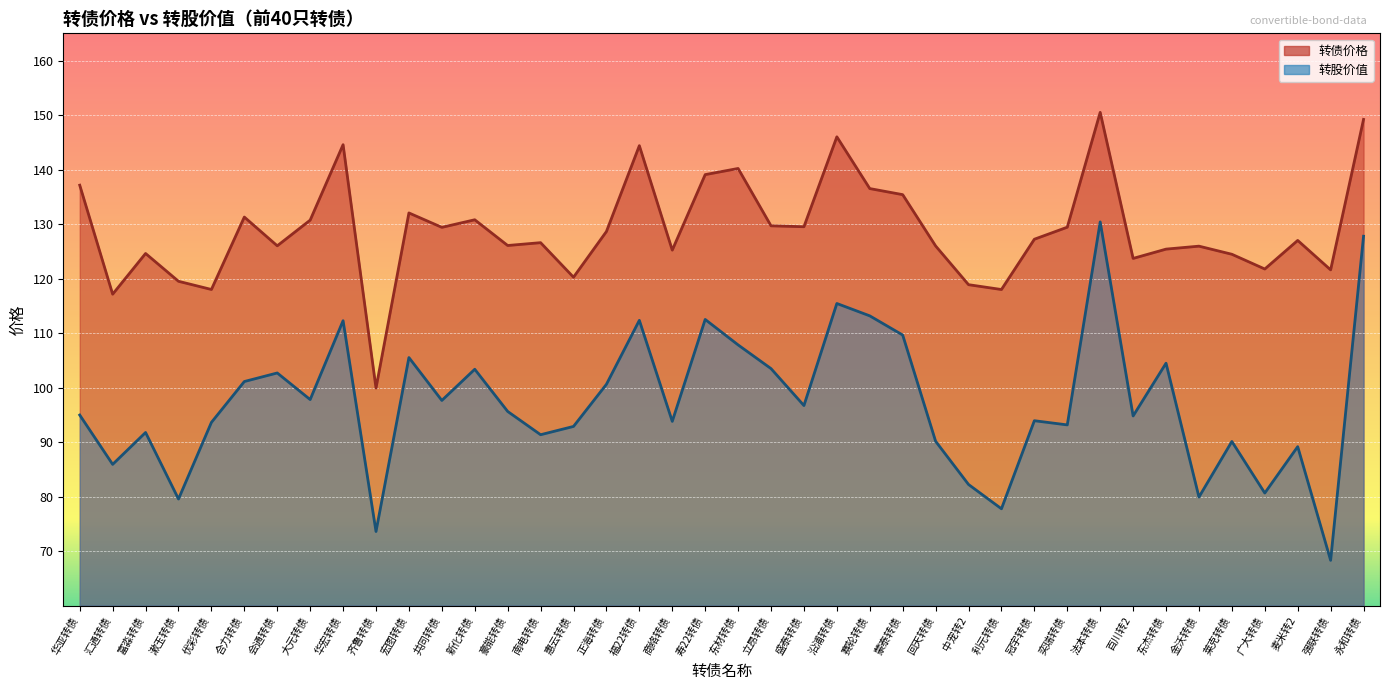

What is the sum of all 转股价值 values?

3887.8